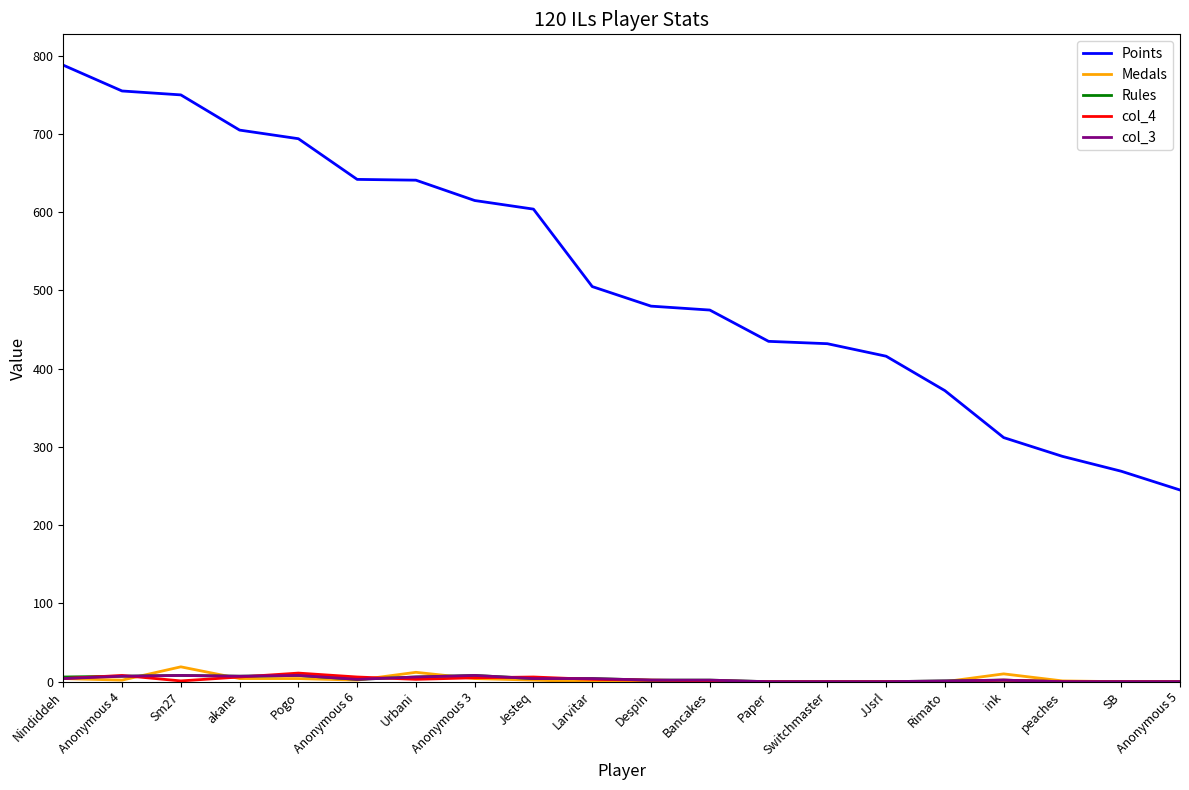

What is the sum of all Points values?

10423